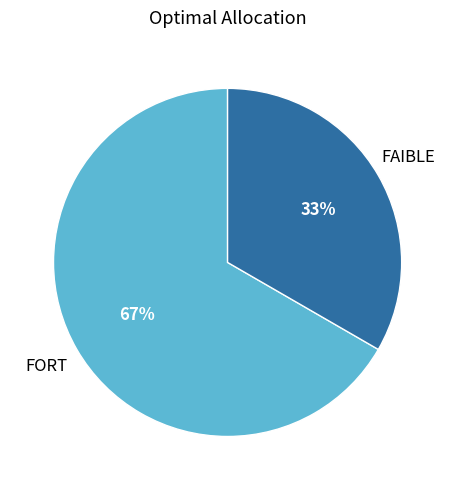

How many segments does this pie chart have?

2